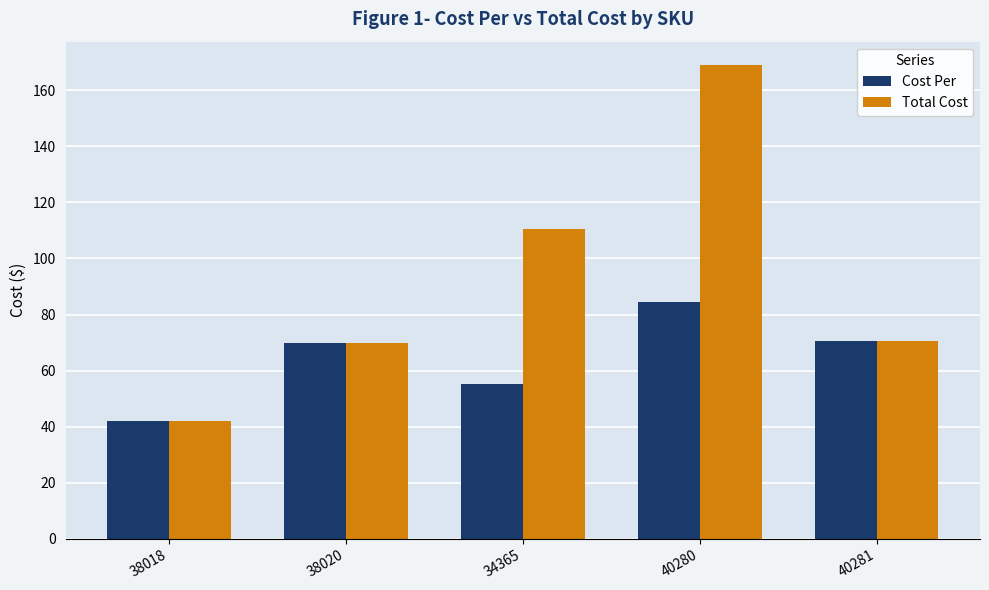

What is the sum of all Cost Per values?

322.0